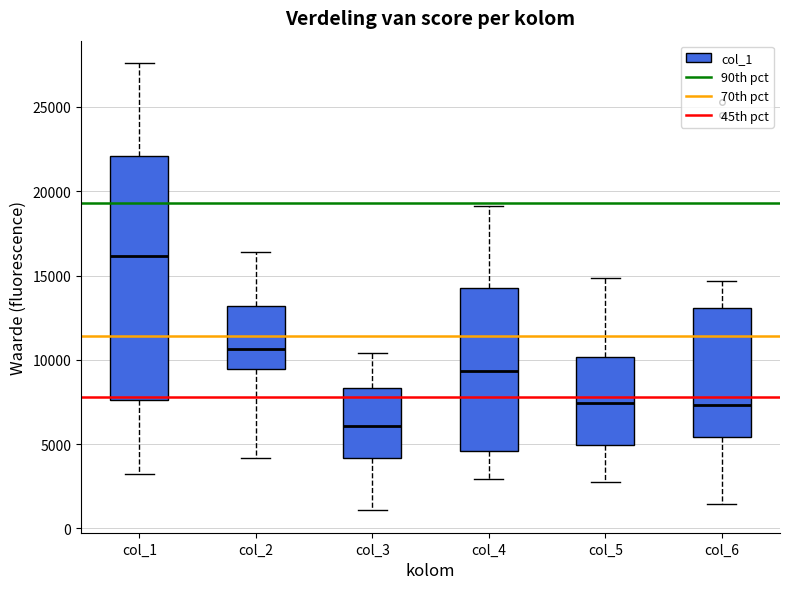

Which box is the tallest, from its lower edge to its upper edge?

col_1